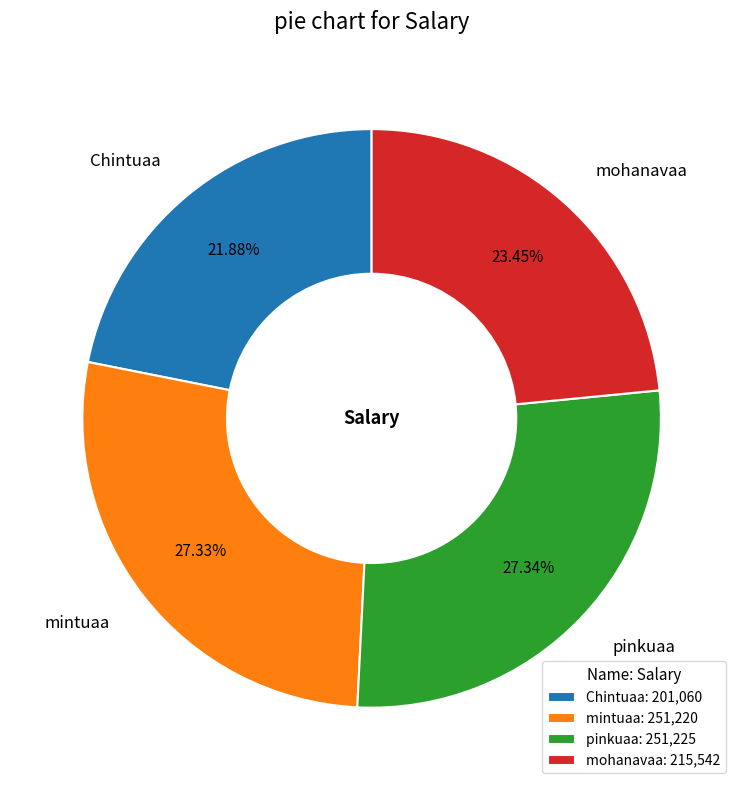

To the nearest percent, what percentage of the pie is mohanavaa?

23%